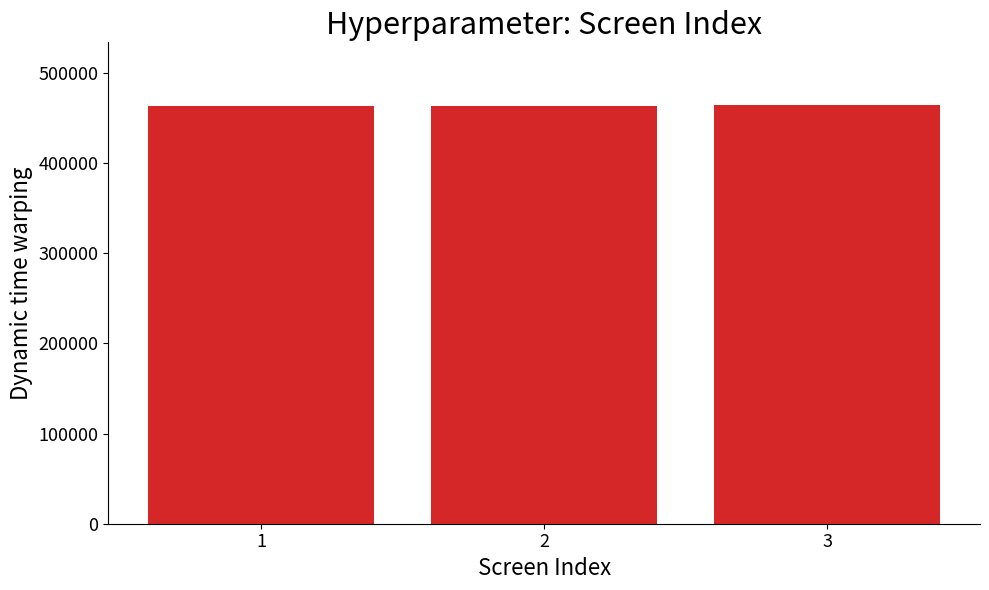

What is the value of the 3rd bar from the left?

464033